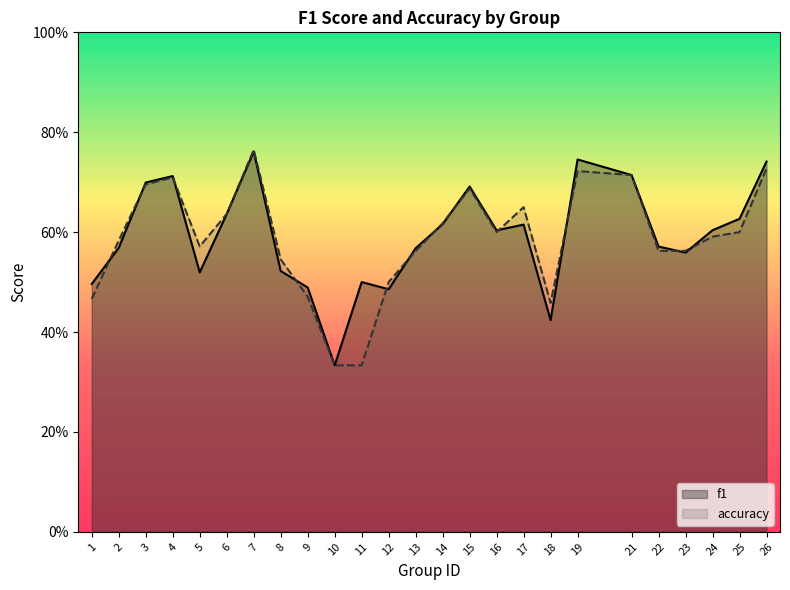

What is the value of the accuracy point at the 20th from the left?

0.7